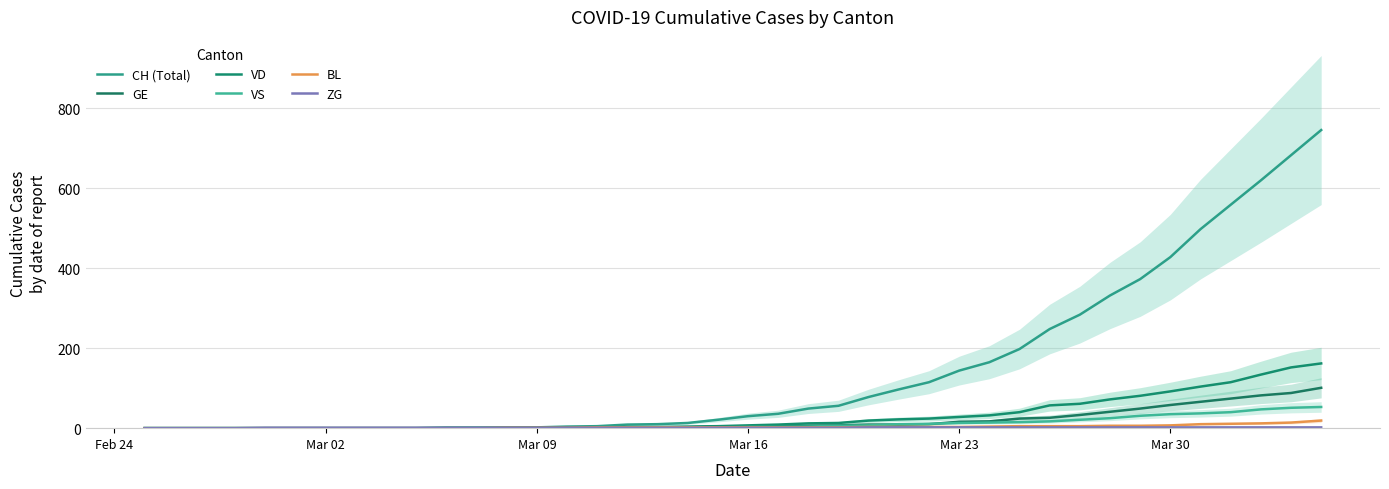

True or false: VS and VD intersect in this chart.

False